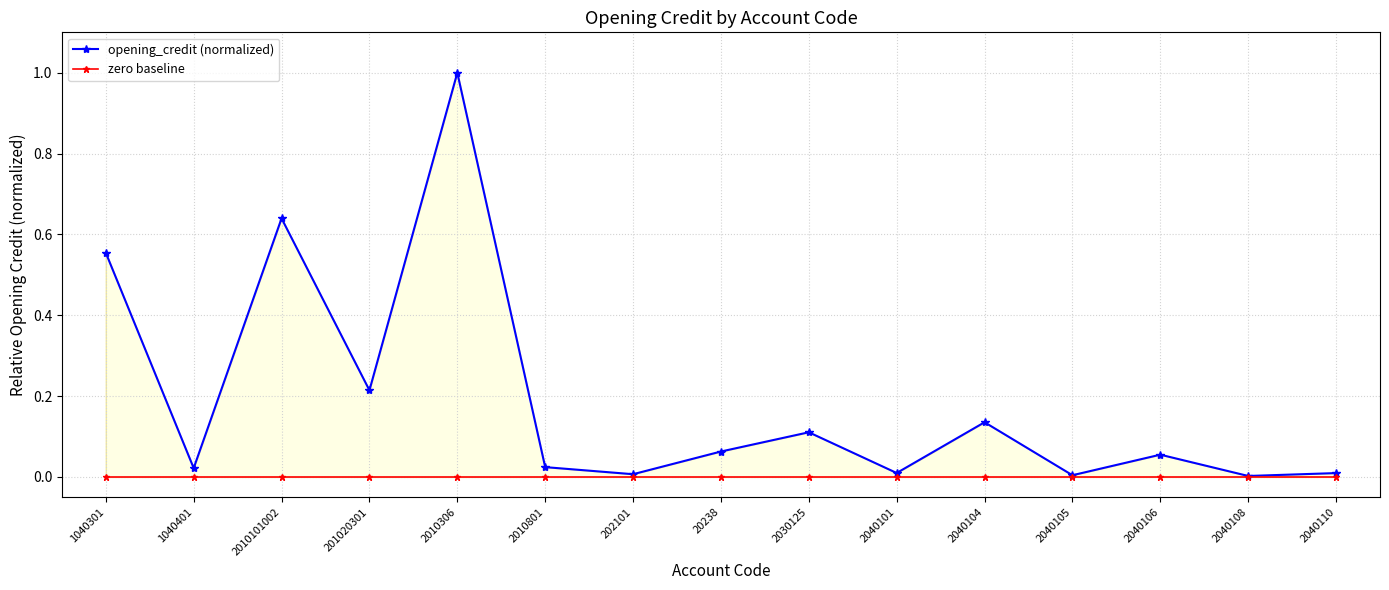

What is the spread (max minus min) of values at 2040104?

0.1